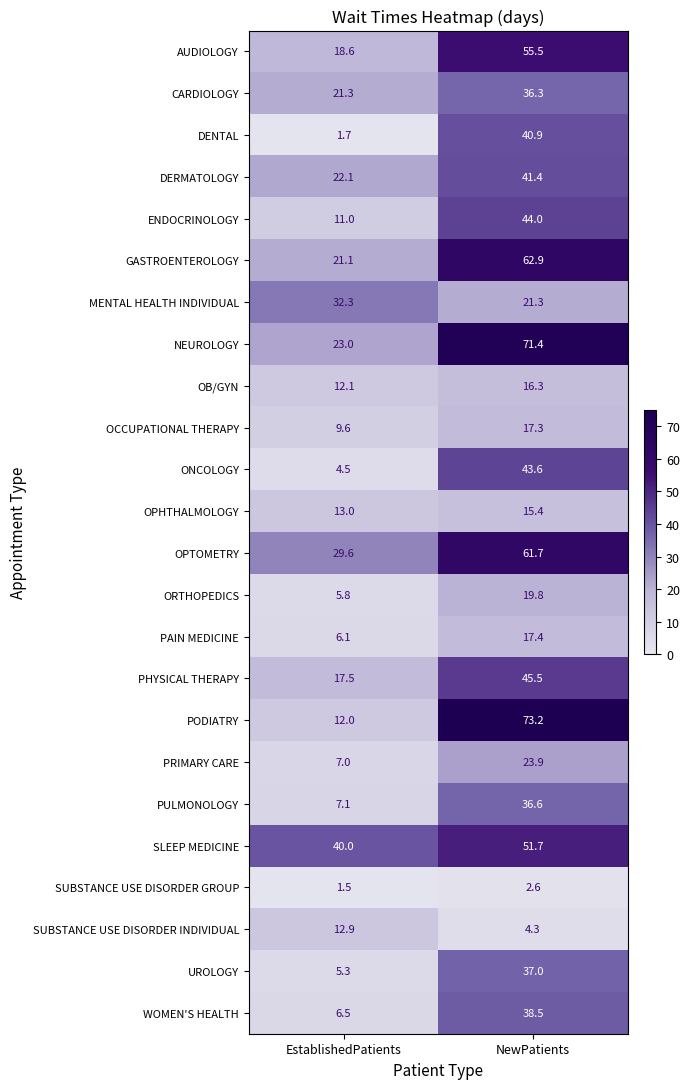

What is the sum of the SUBSTANCE USE DISORDER INDIVIDUAL values at EstablishedPatients and NewPatients?

17.2